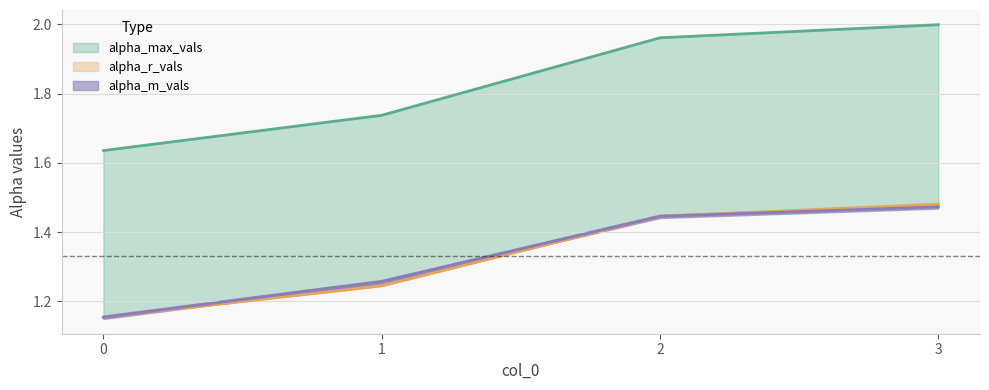

The value of alpha_m_vals at 1 is 1.3. True or false?

True